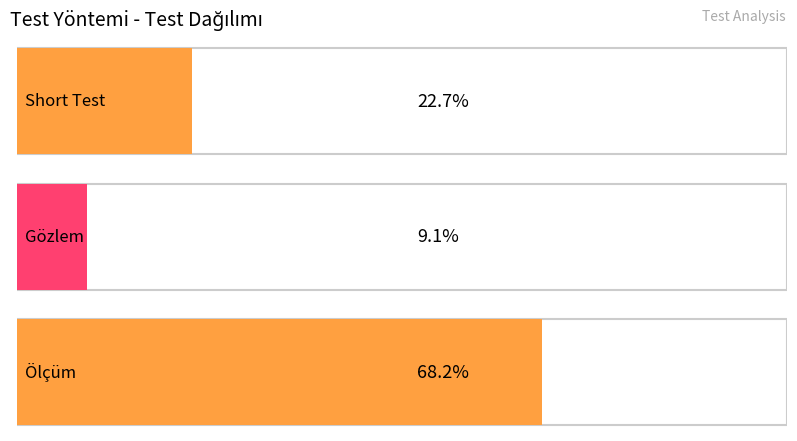

How many data points does each series have?

3